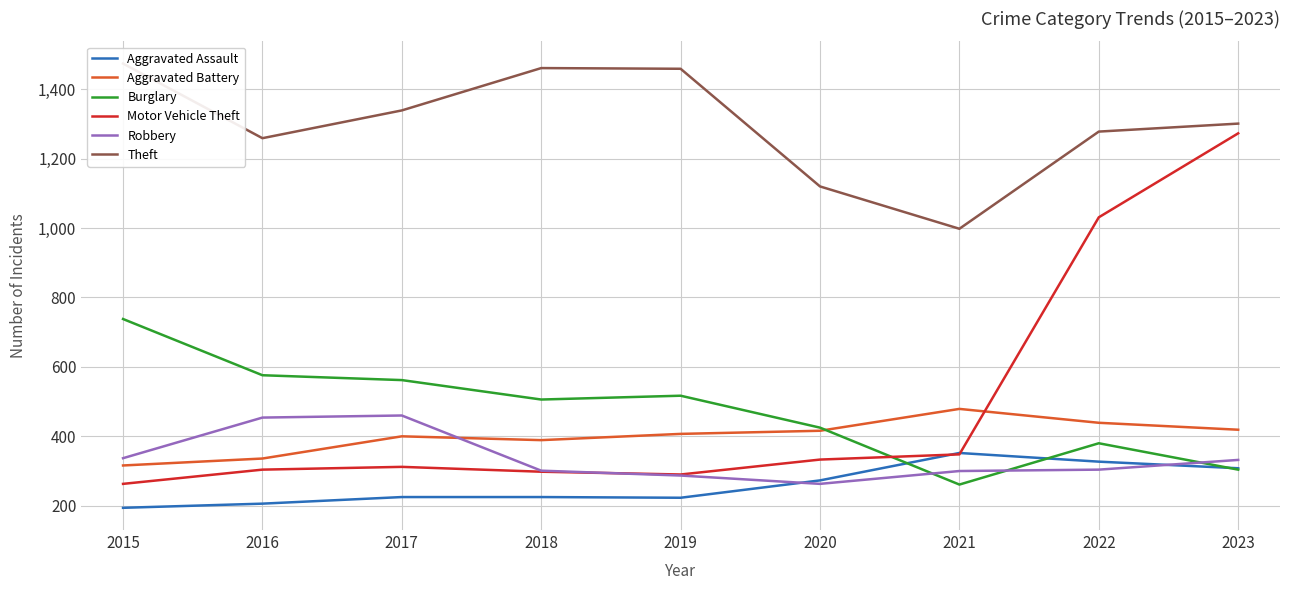

Which series ends up on top after the final intersection of Burglary and Motor Vehicle Theft?

Motor Vehicle Theft